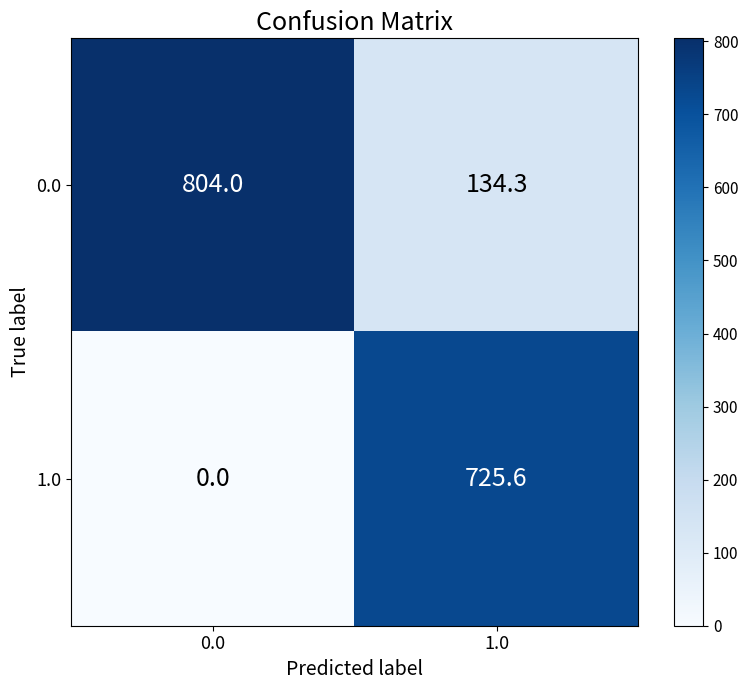

What is the sum of all 0.0 values?

938.3